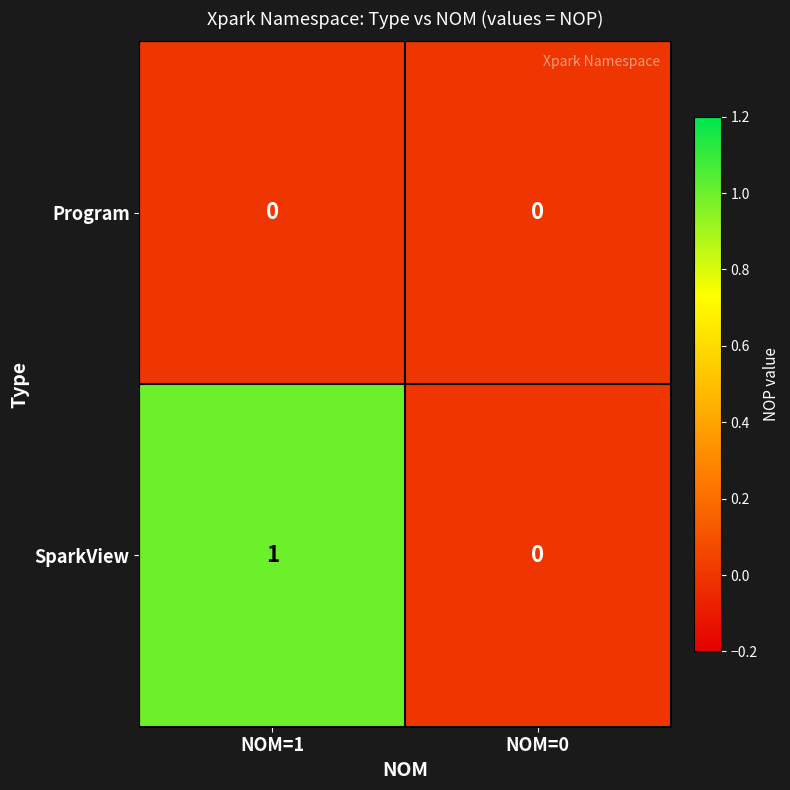

Which series has the largest total across all categories?

SparkView